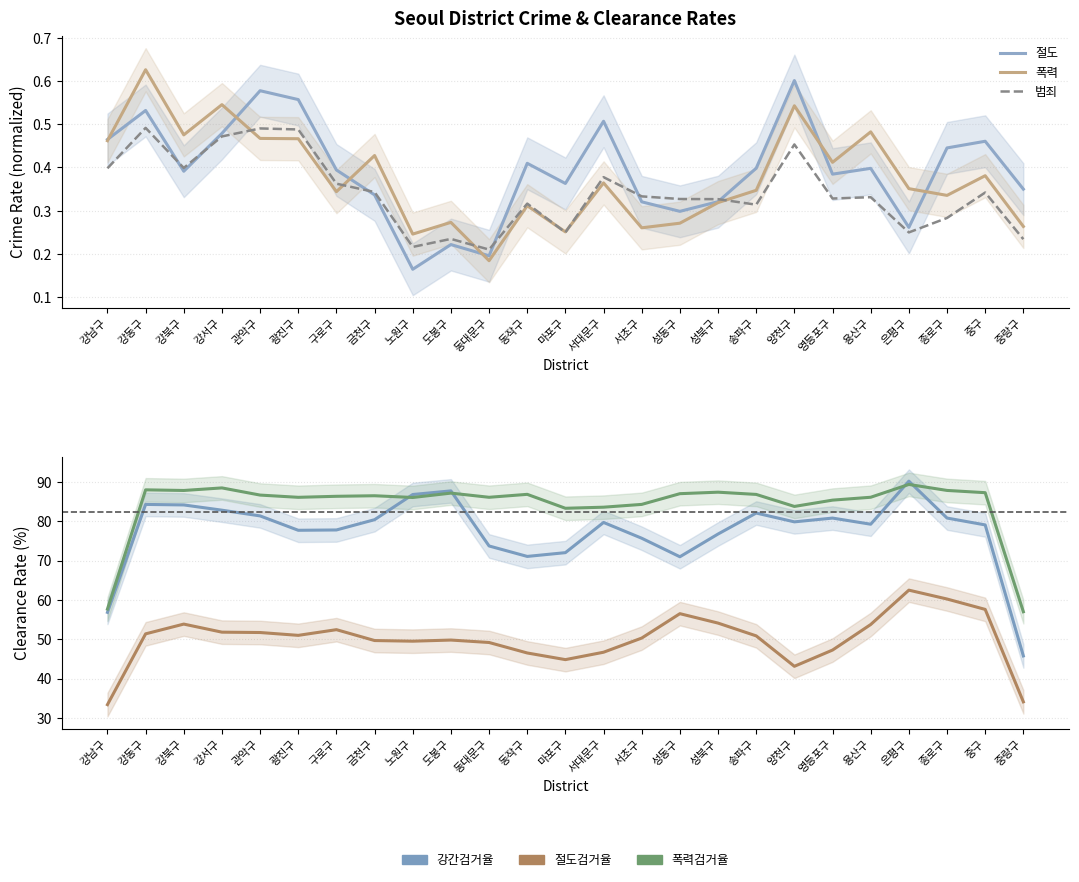

What is the difference between the second highest and second lowest values in the 폭력검거율 series?

30.8